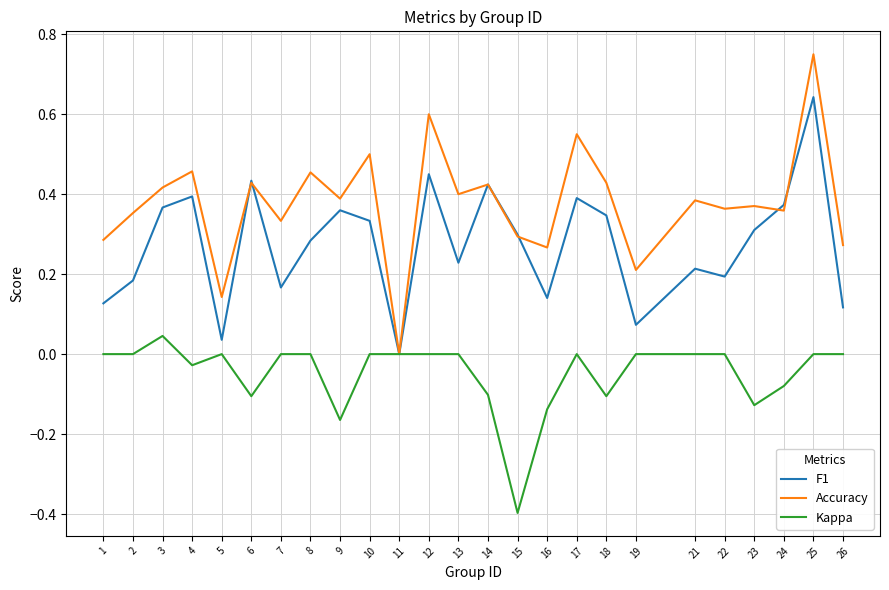

Which series has the largest total across all categories?

Accuracy